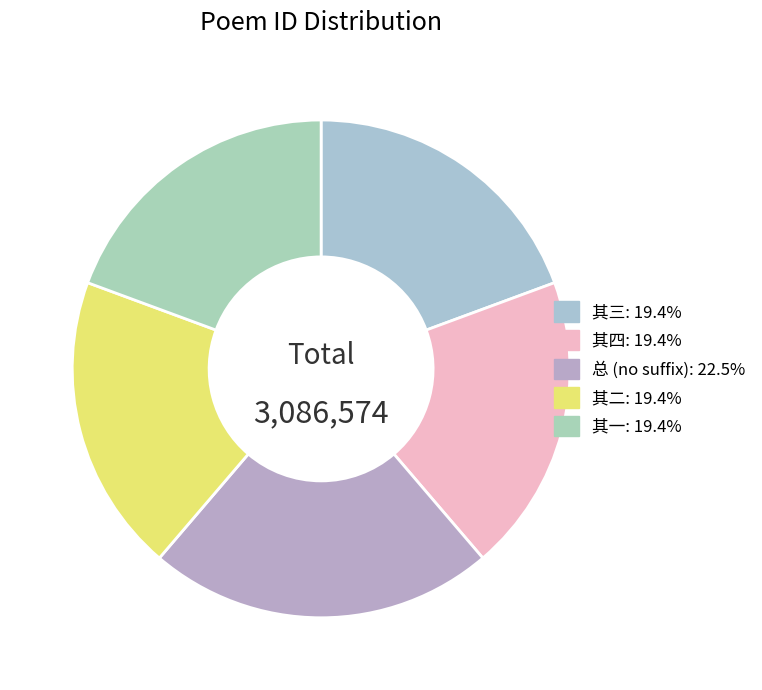

Rank the categories by value from lowest to highest.

九日陪郭使君梅别驾饮少峰池亭使君有诗四首因用其韵各得一字和之 其一, 九日陪郭使君梅别驾饮少峰池亭使君有诗四首因用其韵各得一字和之 其二, 九日陪郭使君梅别驾饮少峰池亭使君有诗四首因用其韵各得一字和之 其三, 九日陪郭使君梅别驾饮少峰池亭使君有诗四首因用其韵各得一字和之 其四, 九日陪郭使君梅别驾饮少峰池亭使君有诗四首因用其韵各得一字和之